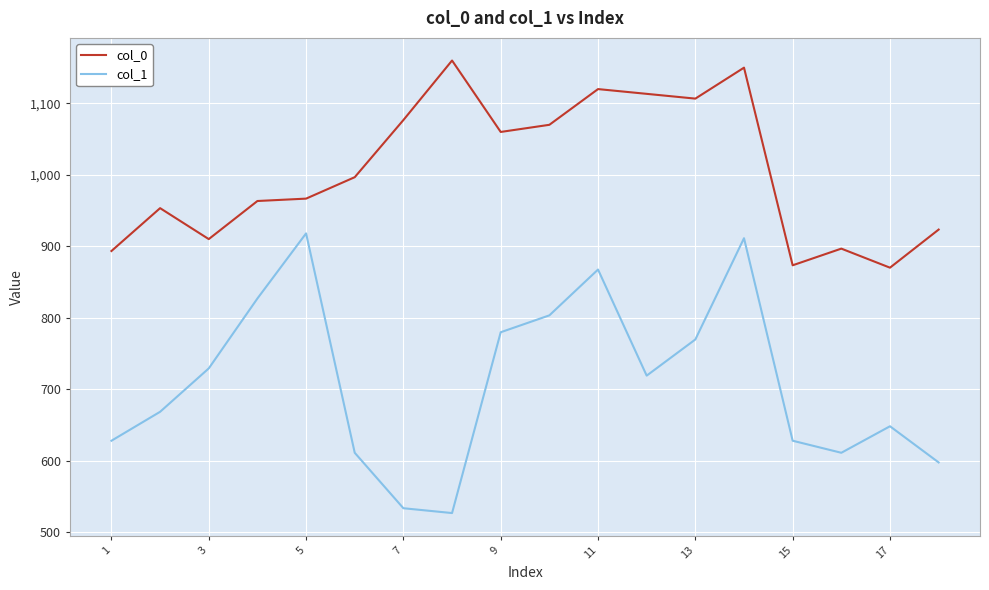

Which series has the largest total across all categories?

col_0